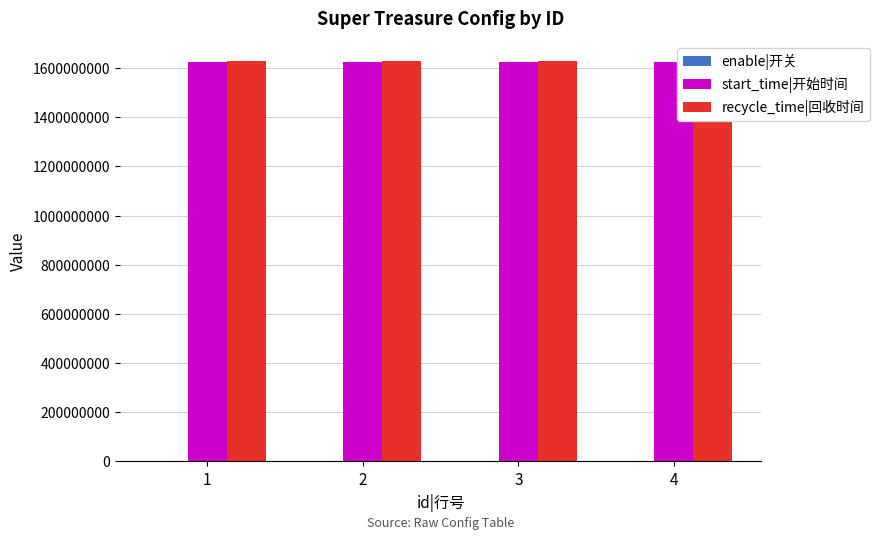

What is the value of the enable|开关 bar at the 3rd from the left?

1